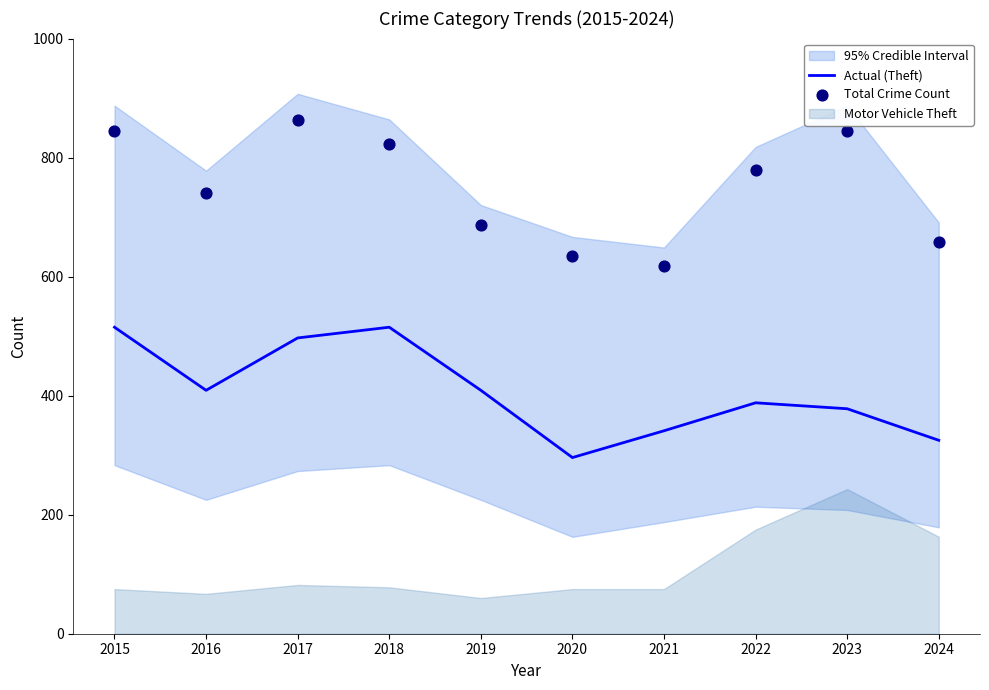

Which series has the largest total across all categories?

Total Crime Count